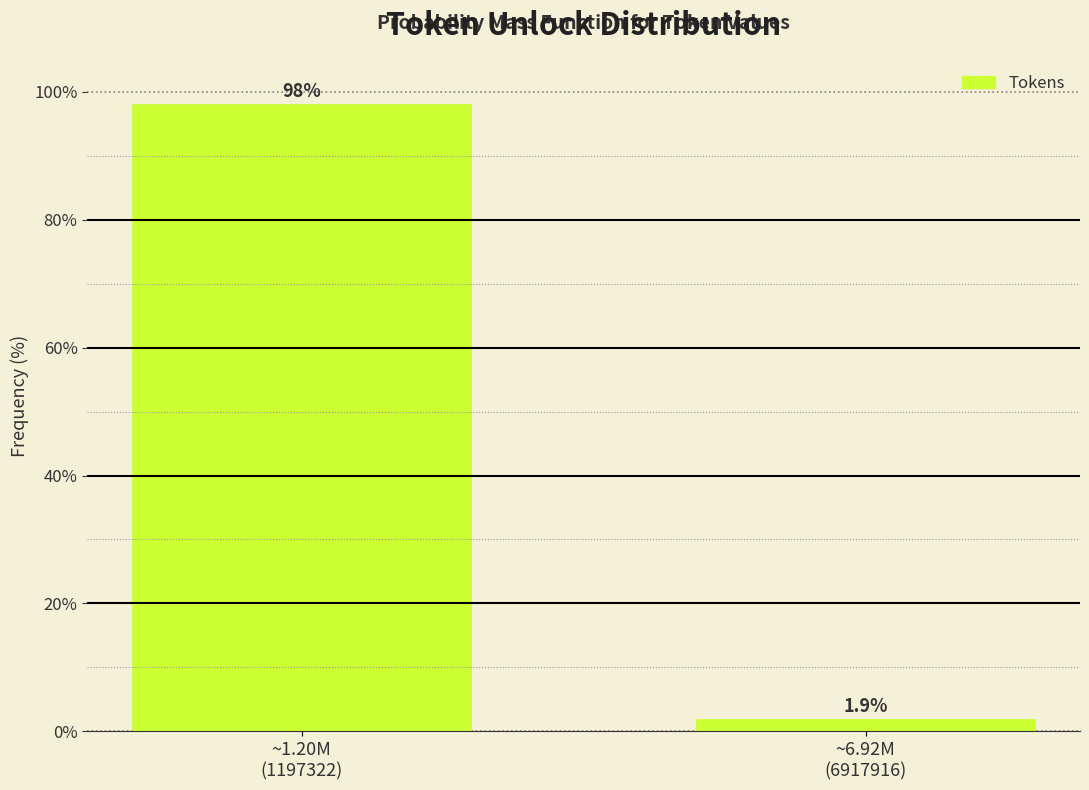

Reading left to right, transcribe all the data shown in this chart.

98.1	1.9